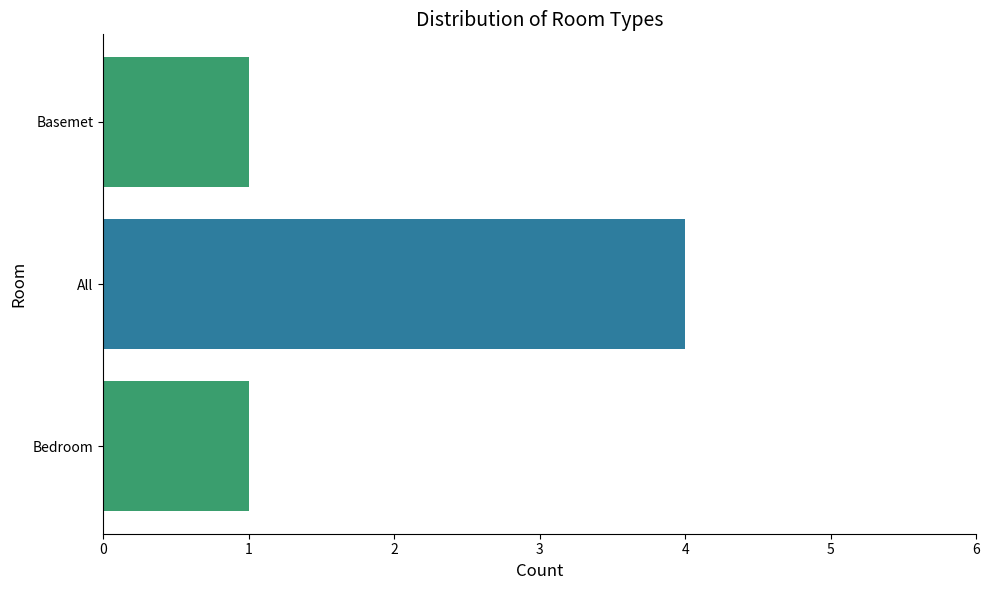

What is the value of the 1st bar from the left?

1